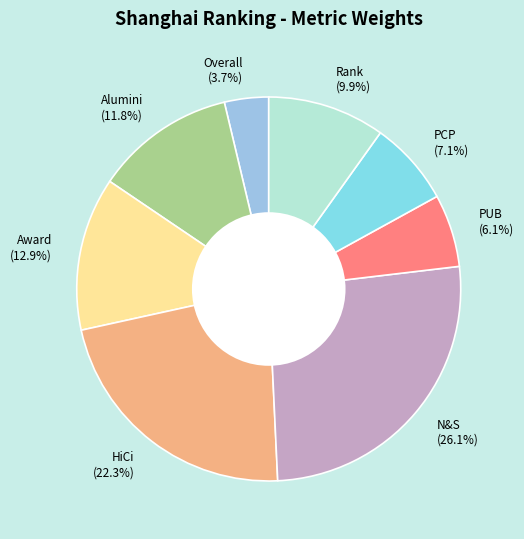

Between Award and Rank, which is larger?

Award